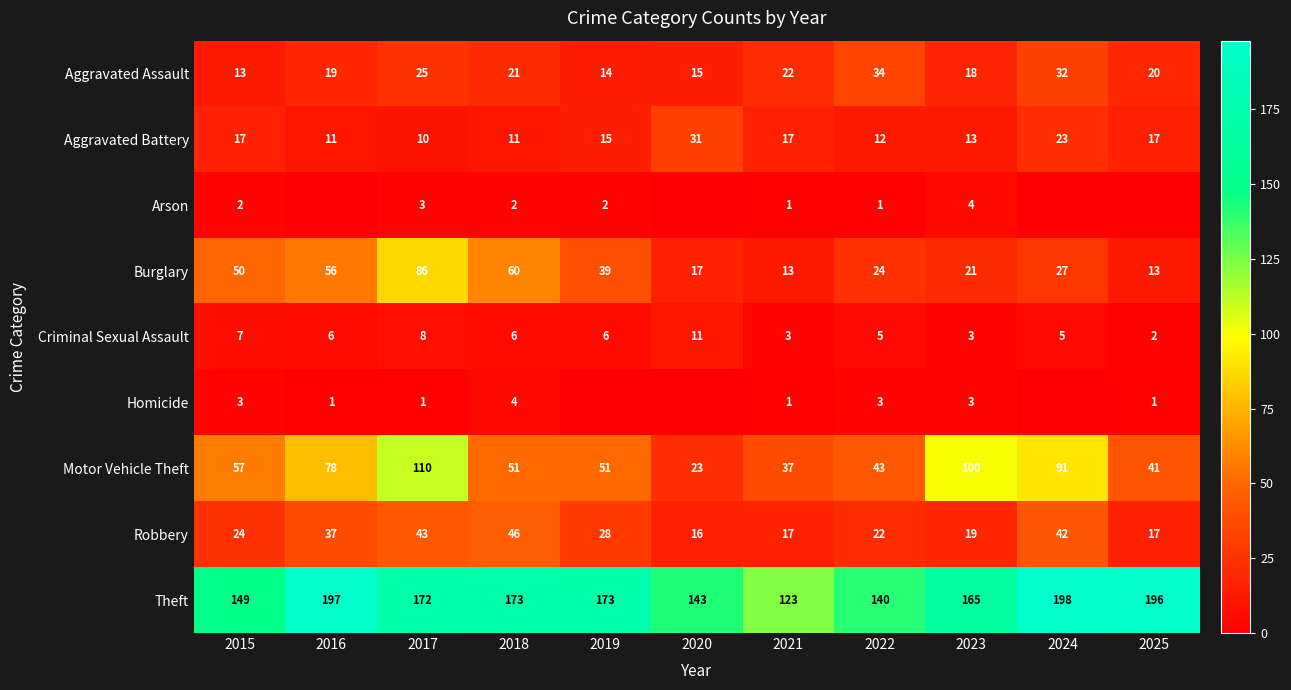

What is the sum of all Criminal Sexual Assault values?

62